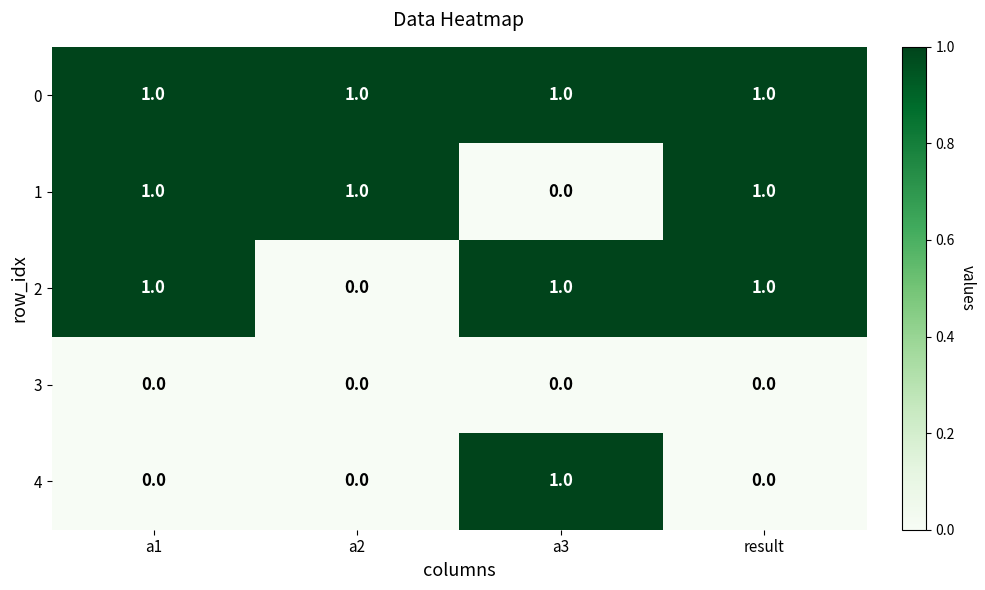

Reading left to right, transcribe all the data shown in this chart.

0: a1=1	a2=1	a3=1	result=1
1: a1=1	a2=1	a3=0	result=1
2: a1=1	a2=0	a3=1	result=1
3: a1=0	a2=0	a3=0	result=0
4: a1=0	a2=0	a3=1	result=0